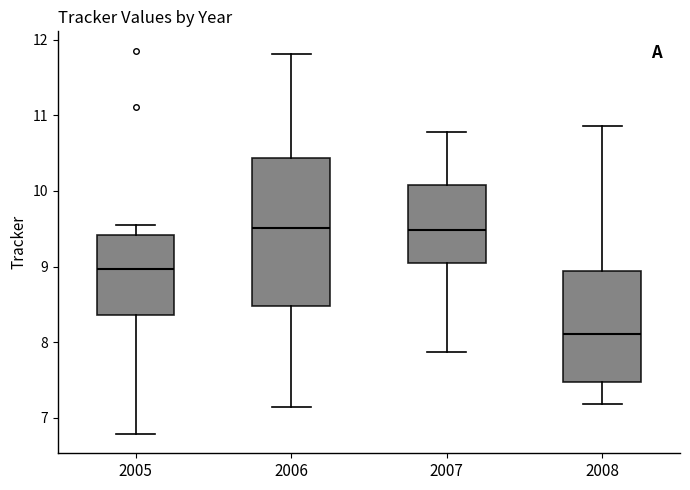

Comparing the boxes themselves (not the whiskers), which one is the tallest?

2006